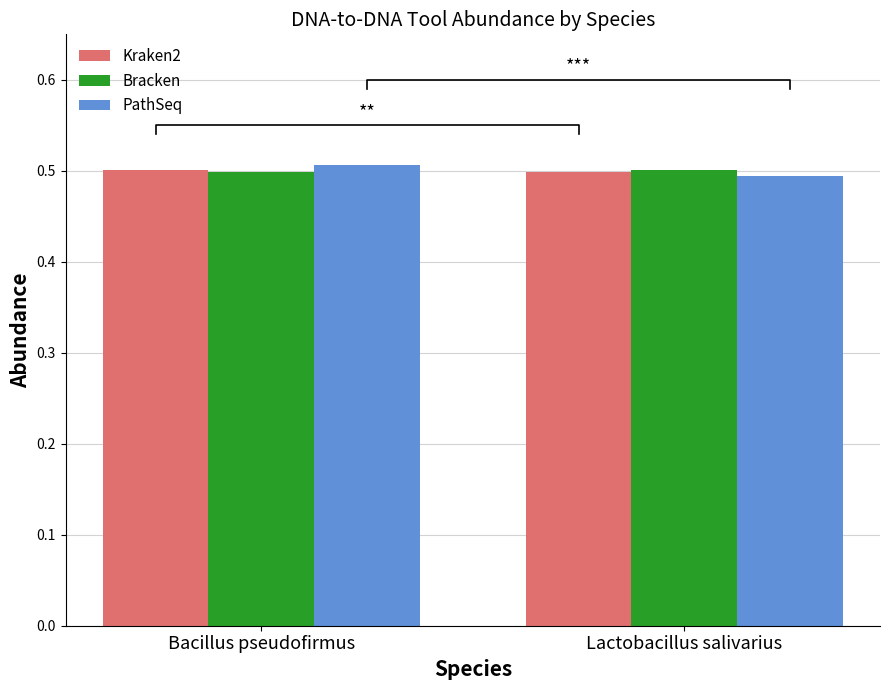

What are all the series names shown in the legend?

Kraken2, Bracken, PathSeq